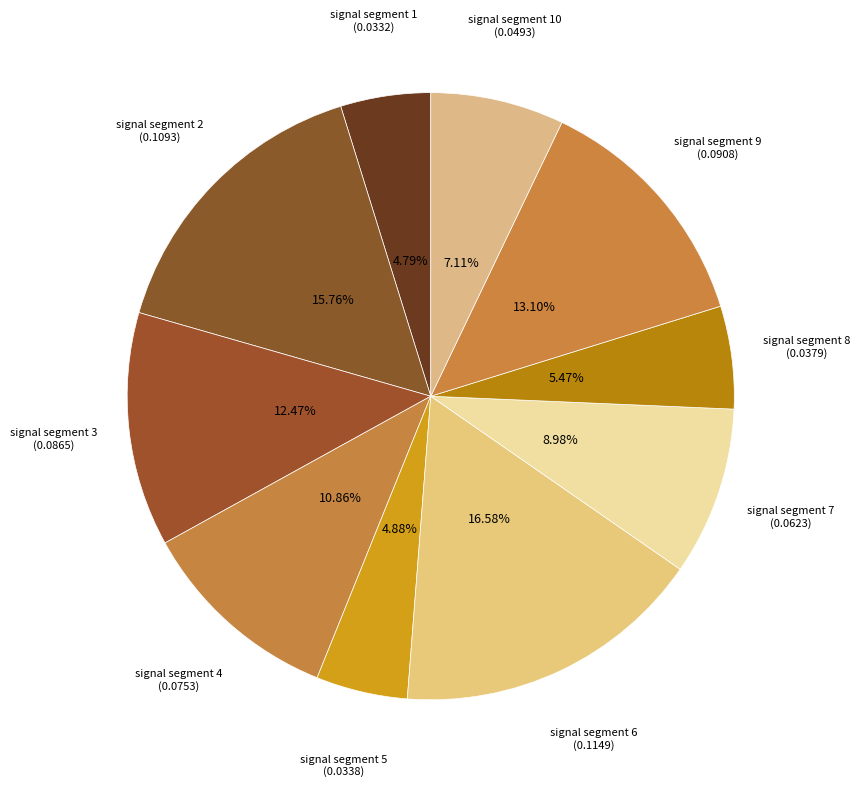

How many segments does this pie chart have?

10